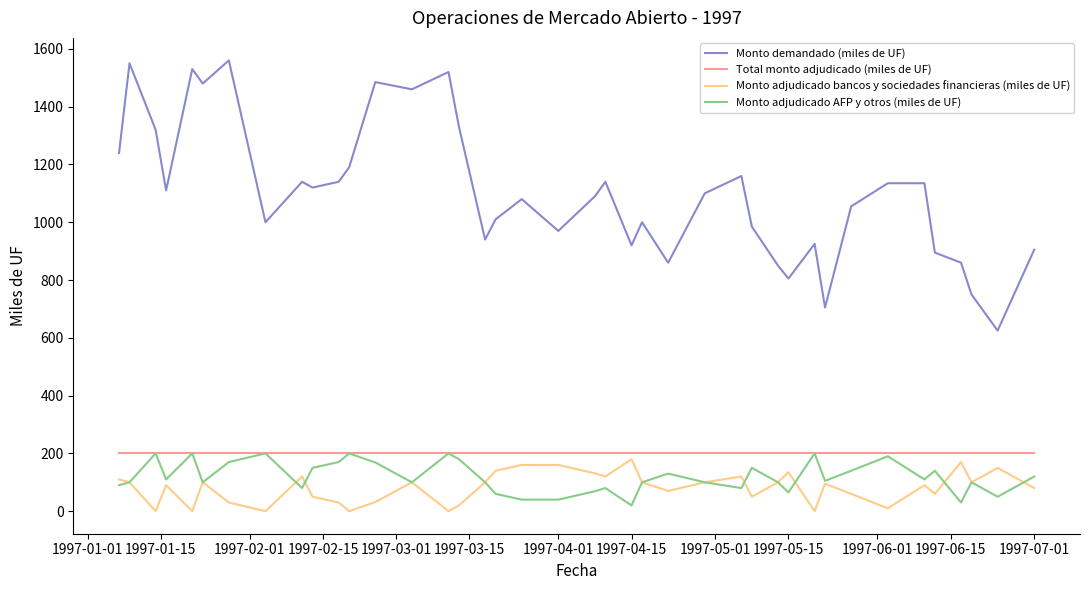

What is the highest value of the Monto adjudicado bancos y sociedades financieras (miles de UF) series?

180.0